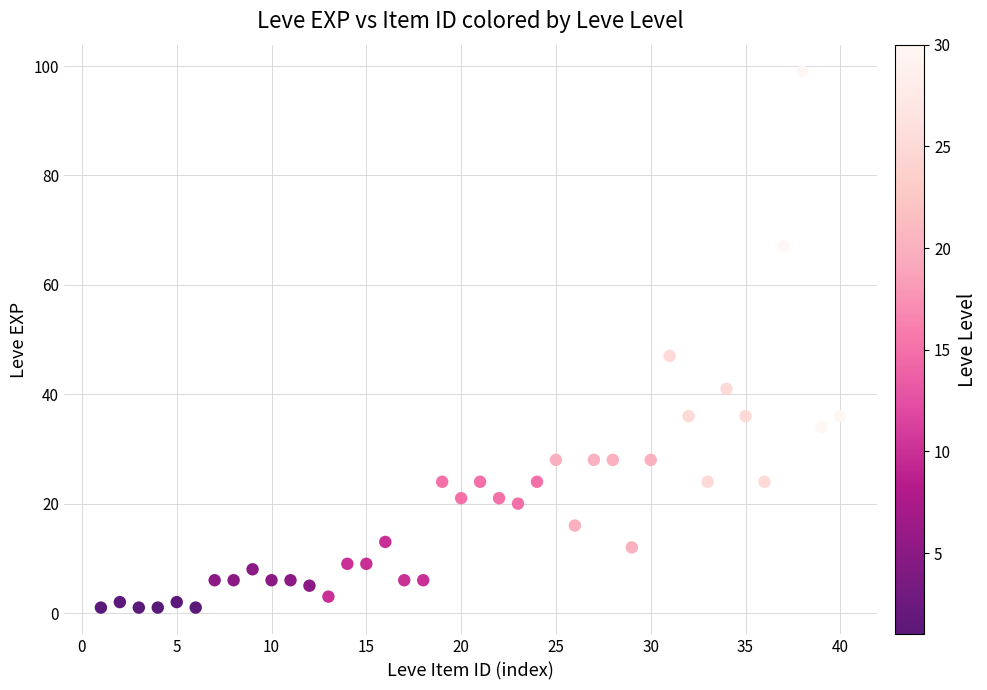

What Y value in the scatter plot is closest to 50?

47